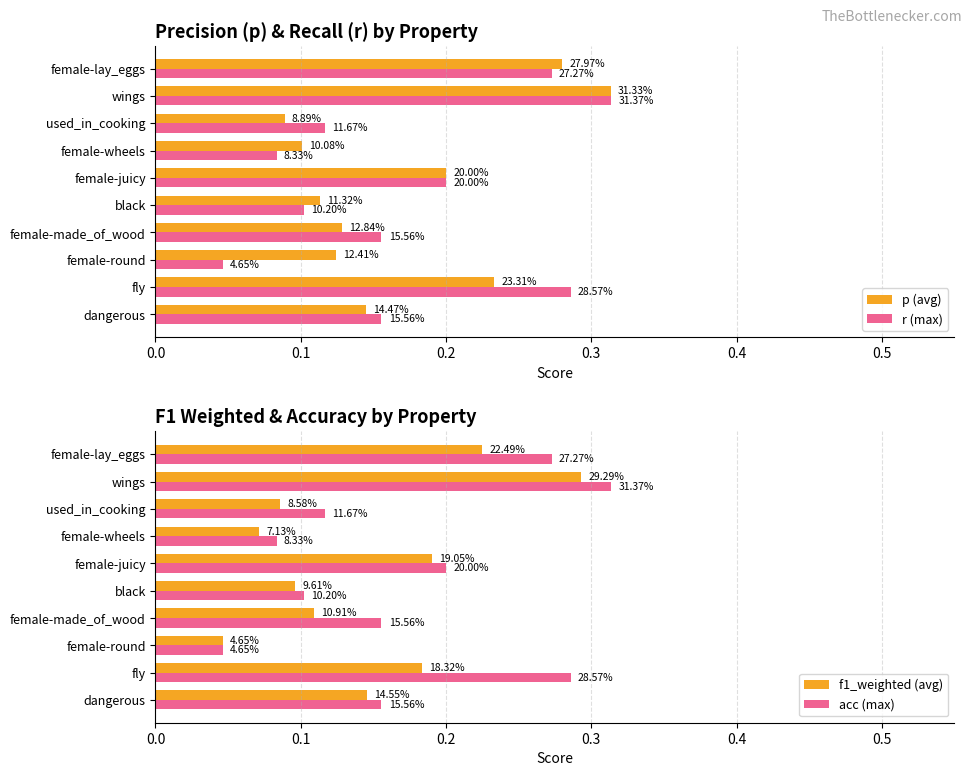

Is the value of p (avg) at dangerous greater than the value of acc (max) at fly?

No